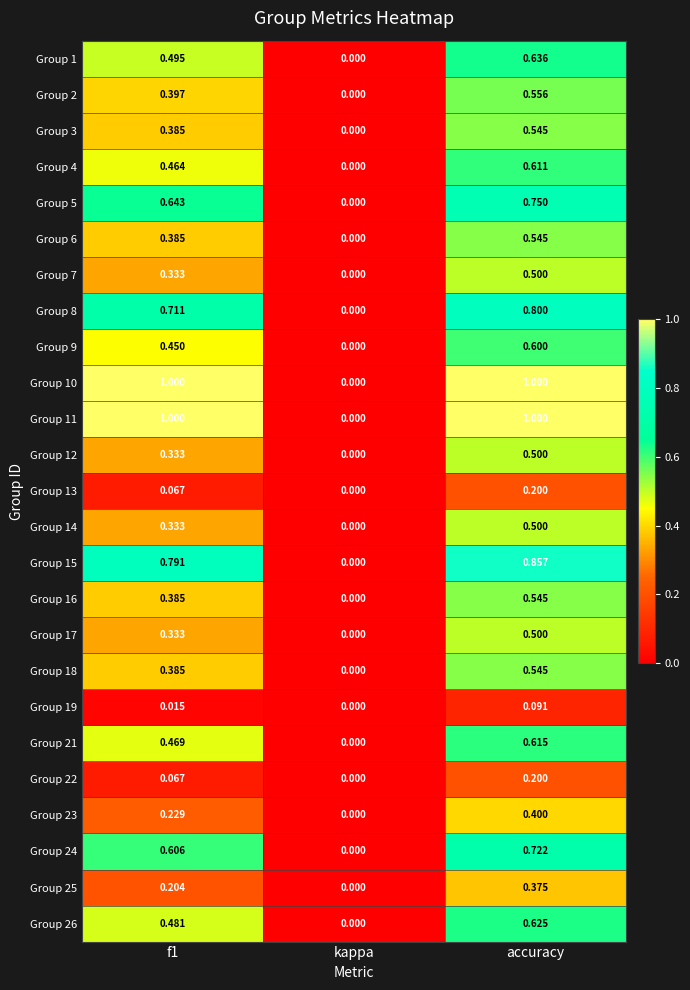

Count the number of data series in this chart.

25